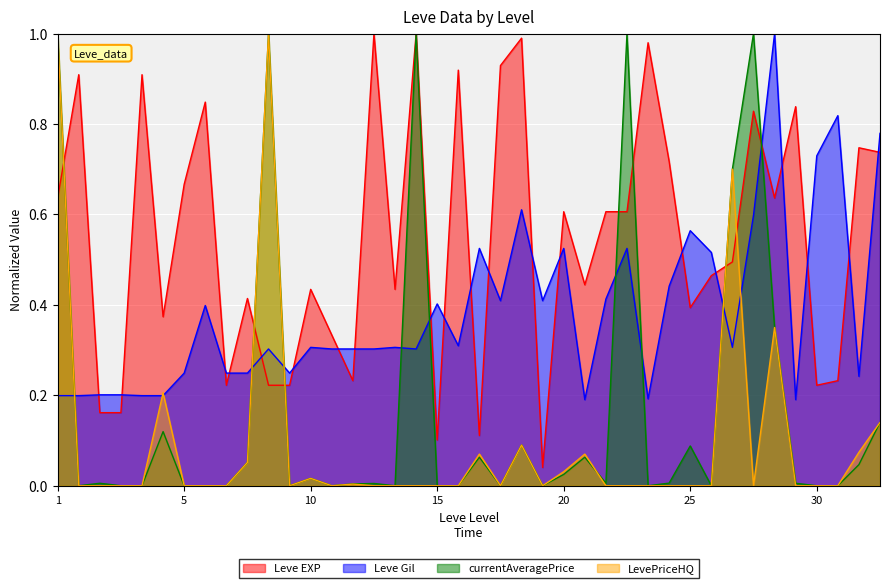

Which series has the largest total across all categories?

Leve EXP